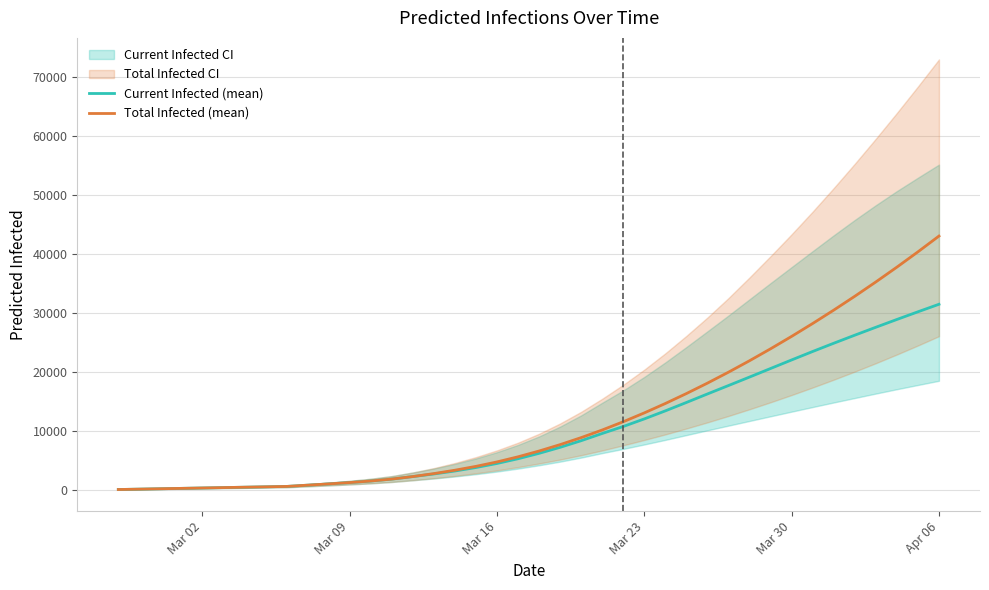

Which series has the largest range (max minus min)?

Total Infected (mean)